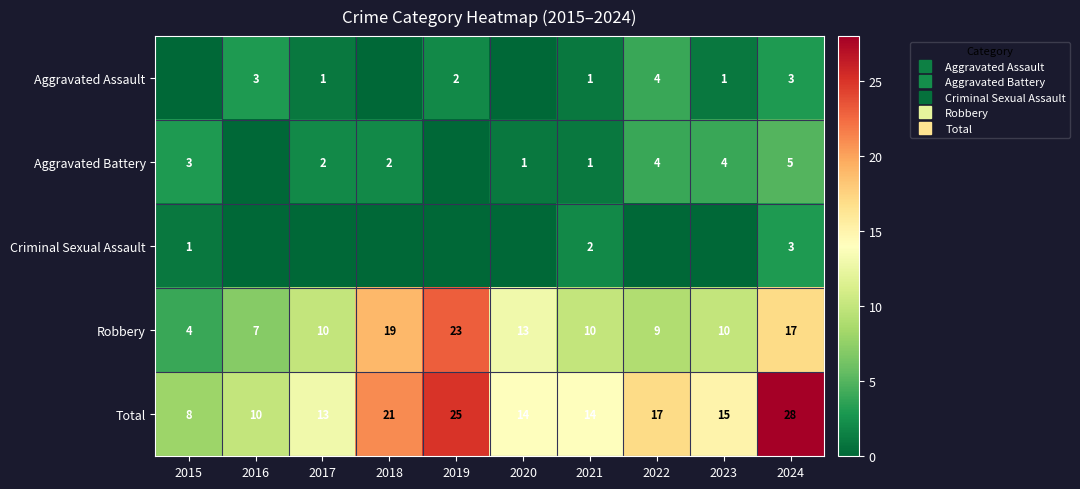

At which label is Criminal Sexual Assault closest to 1?

2015